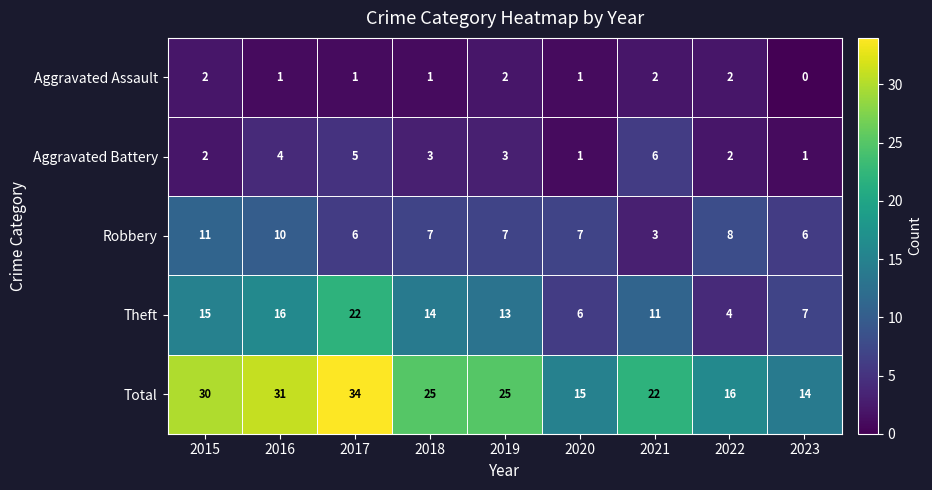

Which series has the widest spread of values?

Total